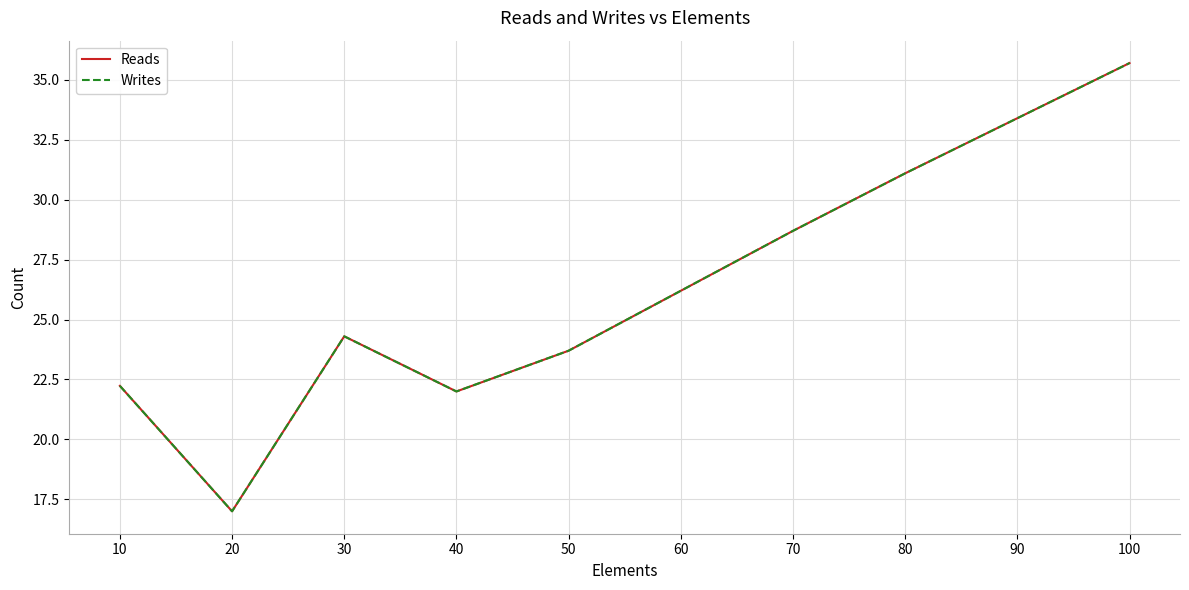

At which category is the sum across all series the highest?

100